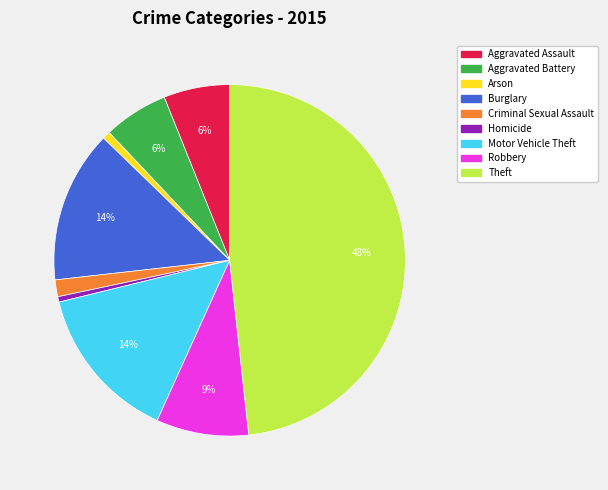

Count the number of slices in the pie.

9